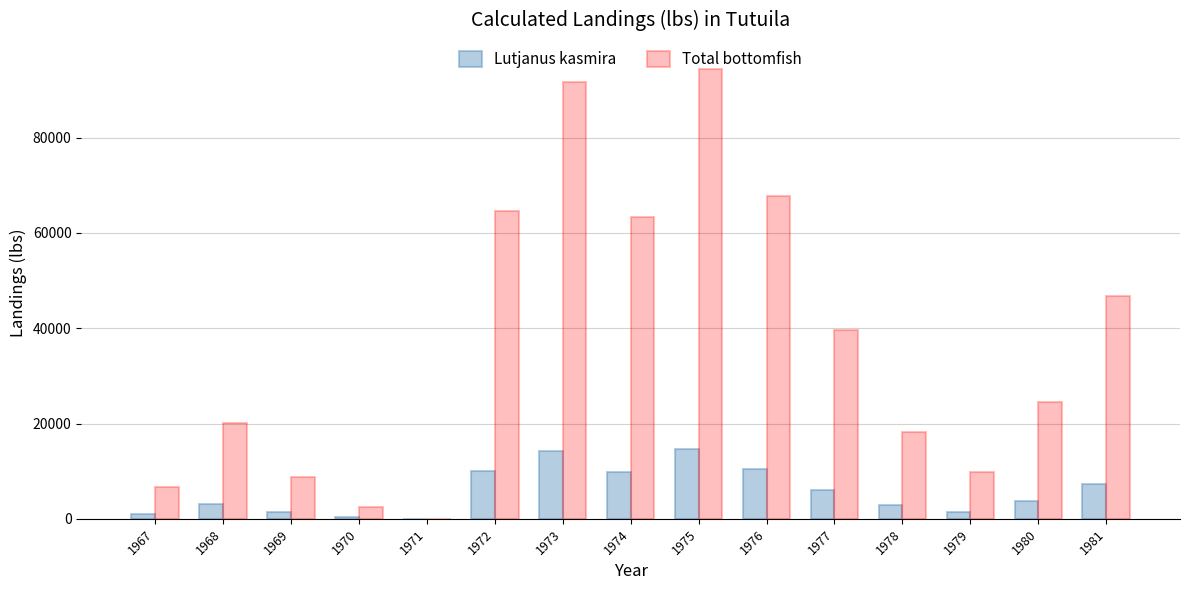

The value of Total bottomfish at 1975 is 127215. True or false?

False